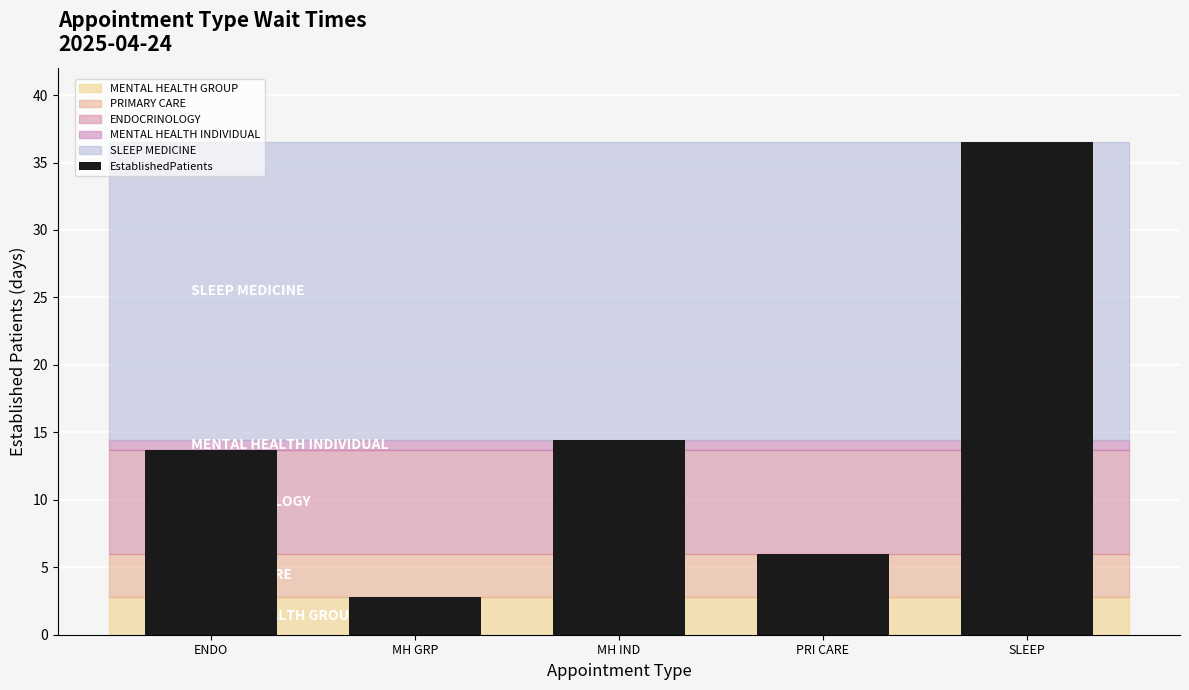

What position from the left is PRI CARE?

4